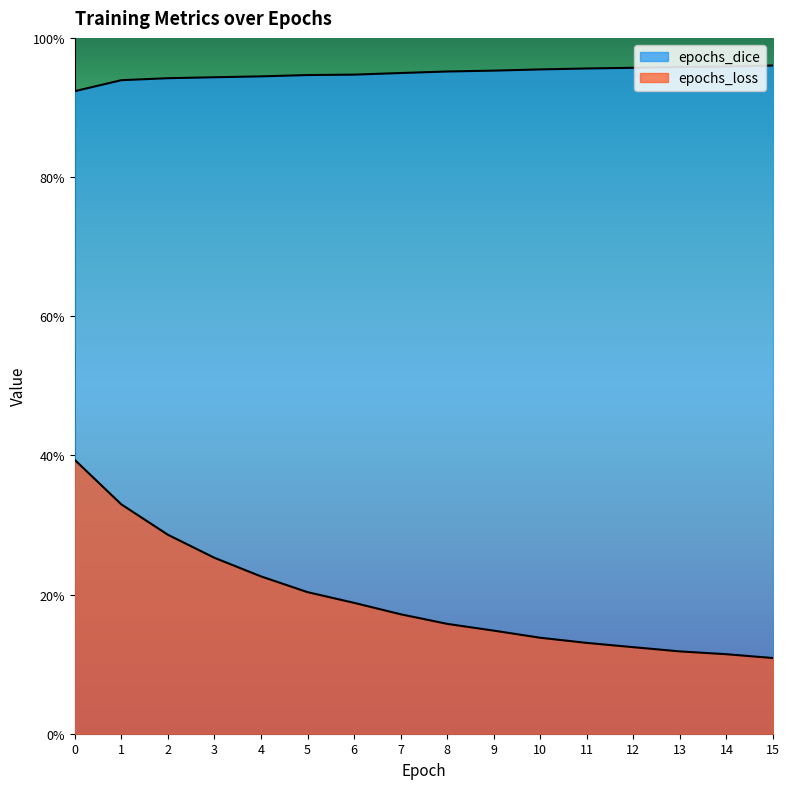

What is the total value across all series at 7?

1.1